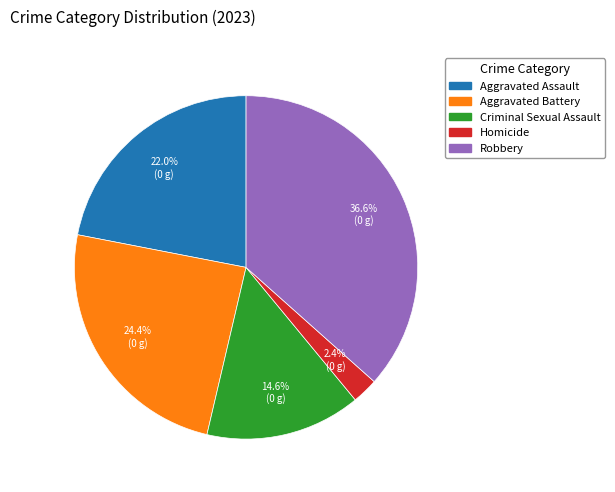

Is the sum of Aggravated Assault and Criminal Sexual Assault greater than half?

No